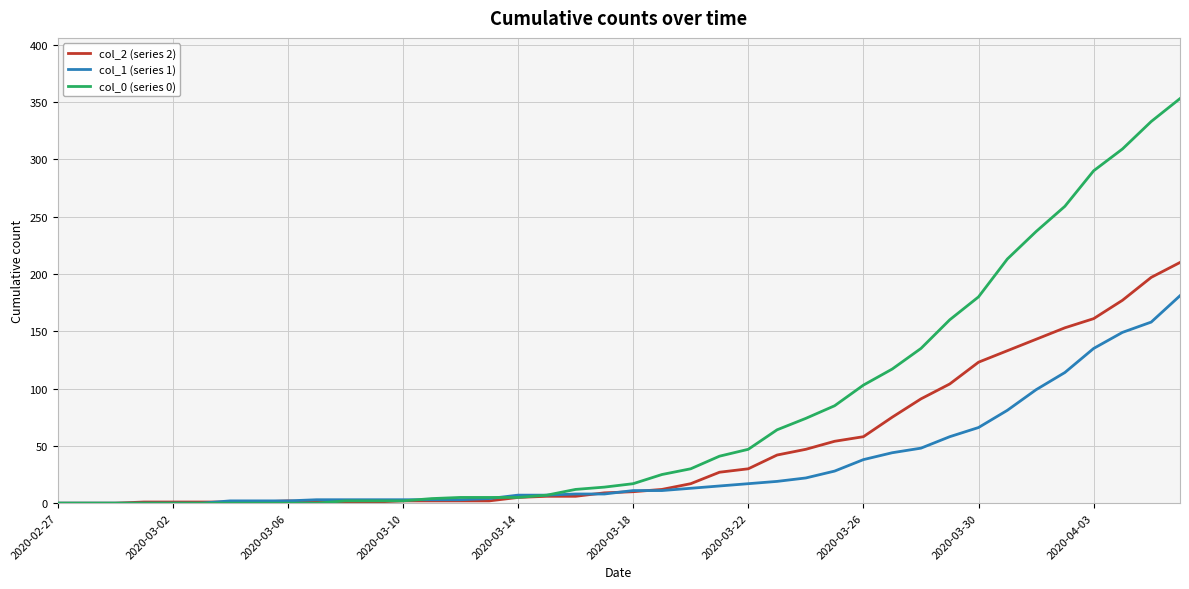

Does the chart have visible grid lines?

Yes